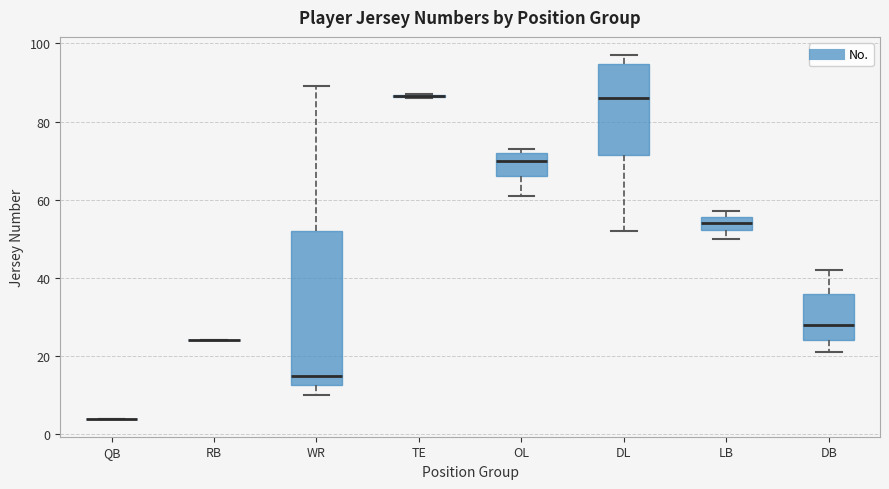

Where does the median line of the box for OL sit on the y-axis? The values are not printed on the chart, so give them approximately, as read against the axis.

70